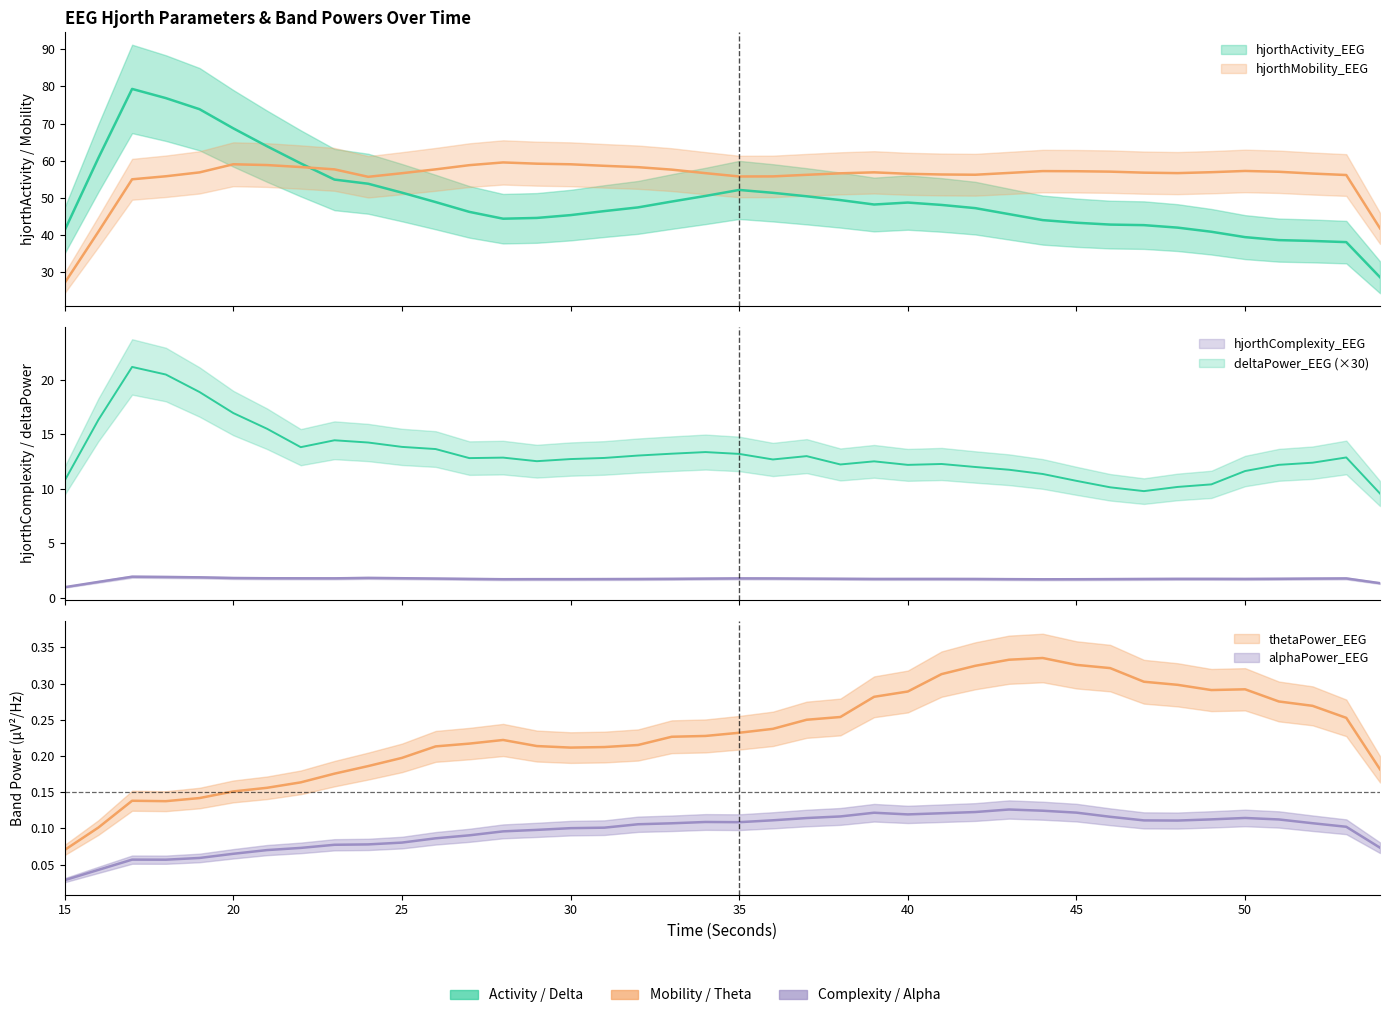

True or false: deltaPower_EEG has a value of 0.6 at 37.

False